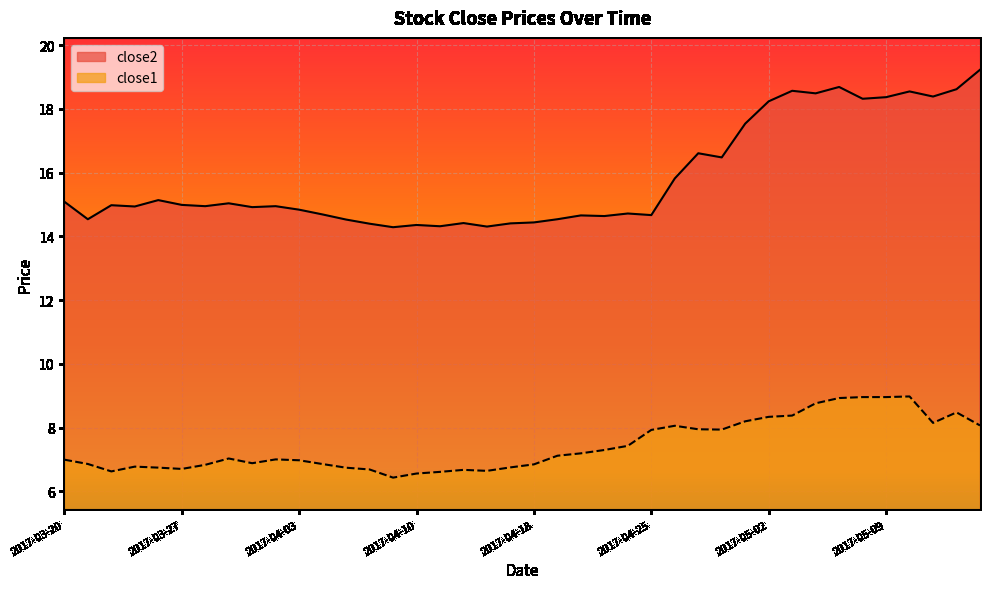

The close2 series shows 19.2 at 2017-05-15. True or false?

True